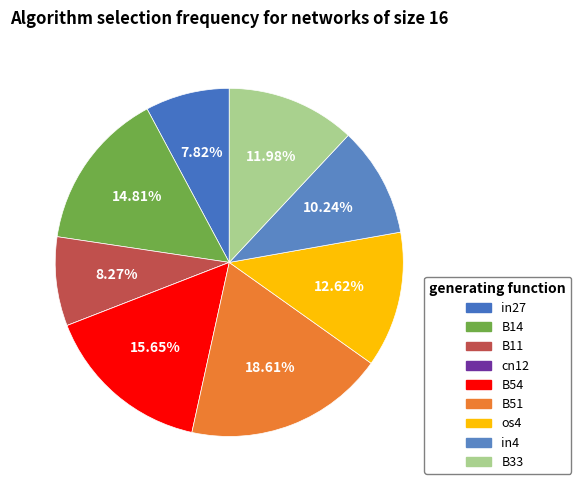

What percentage is the B54 slice, to the nearest percent?

16%